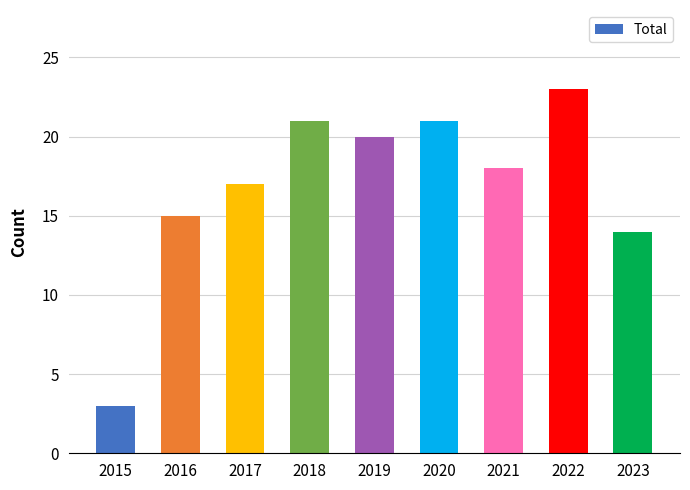

What is the greatest value displayed?

23